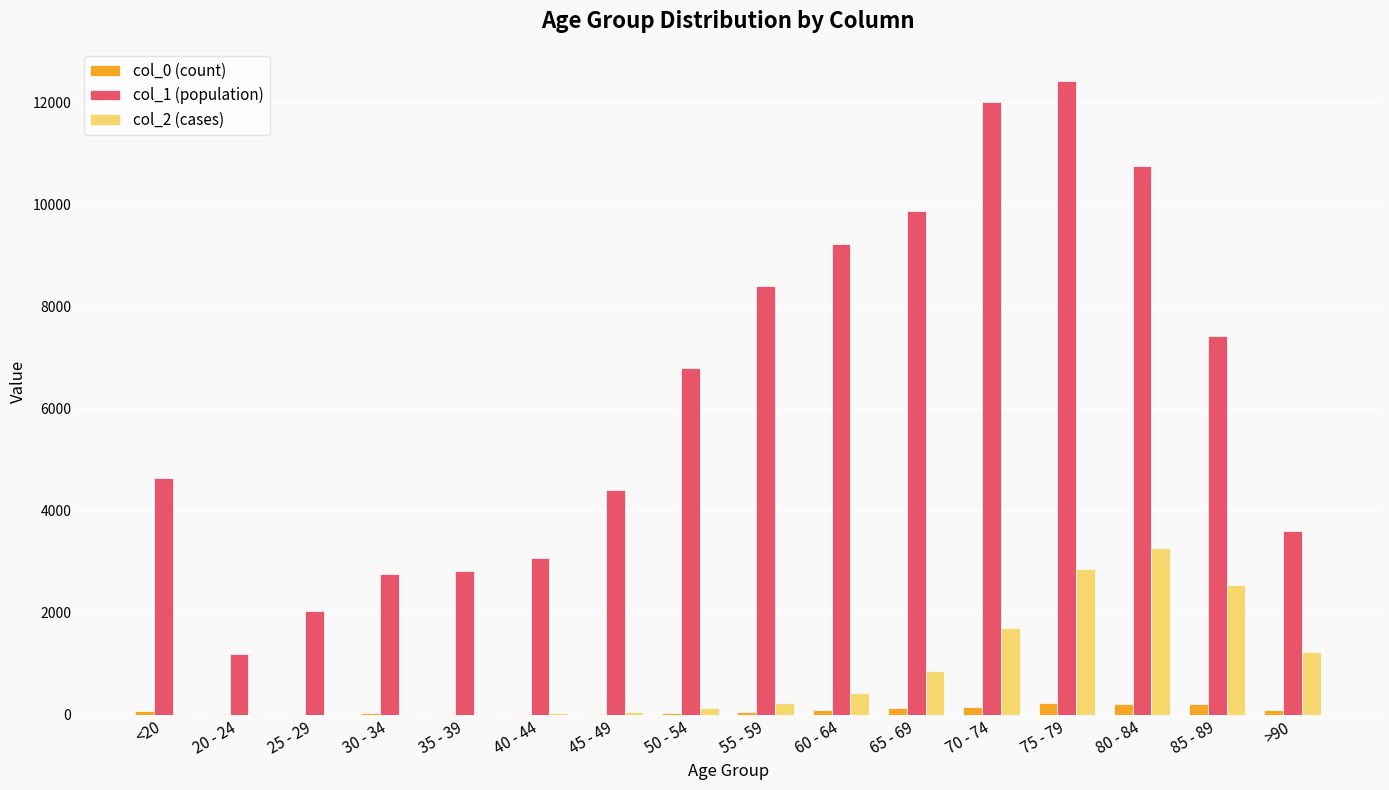

Which series has the largest total across all categories?

col_1 (population)